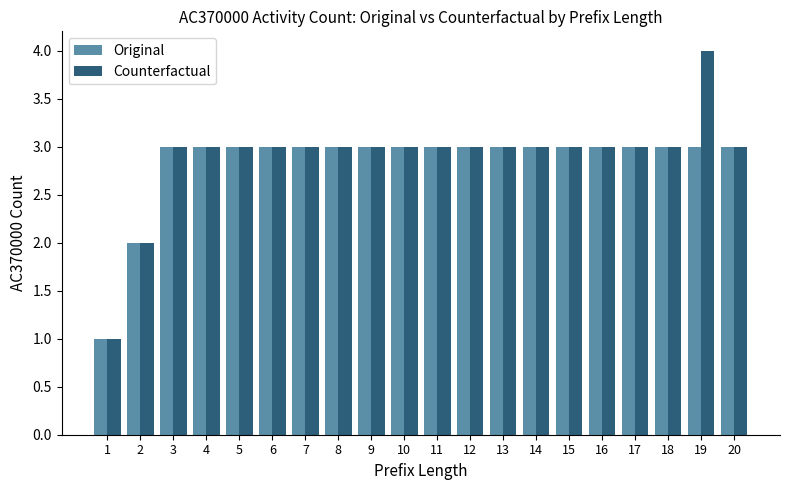

Rank the series by their average value, from highest to lowest.

Counterfactual, Original